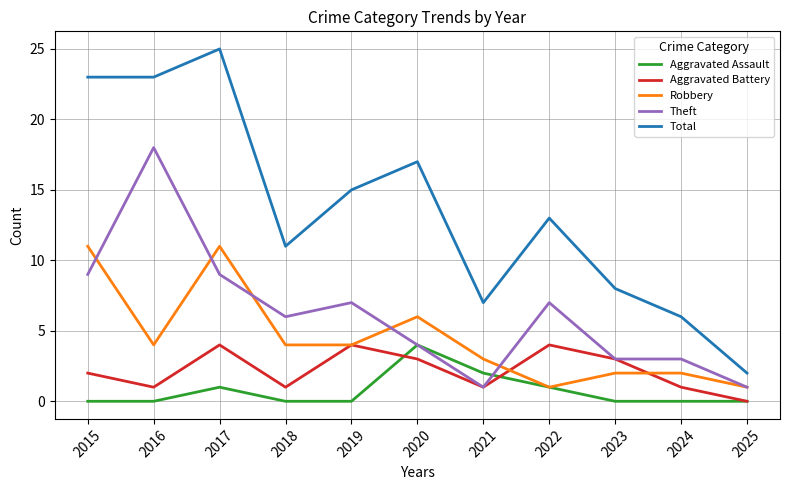

The value of Aggravated Assault at 2017 is 0. True or false?

False